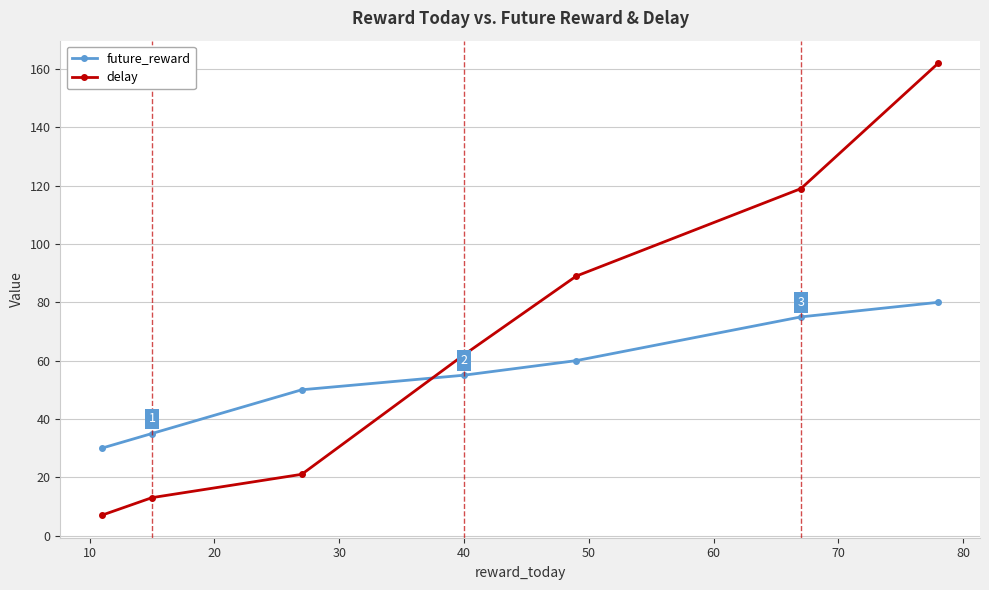

Reading right to left, list all the values displayed in this chart.

future_reward: 80	75	60	55	50	35	30
delay: 162	119	89	62	21	13	7